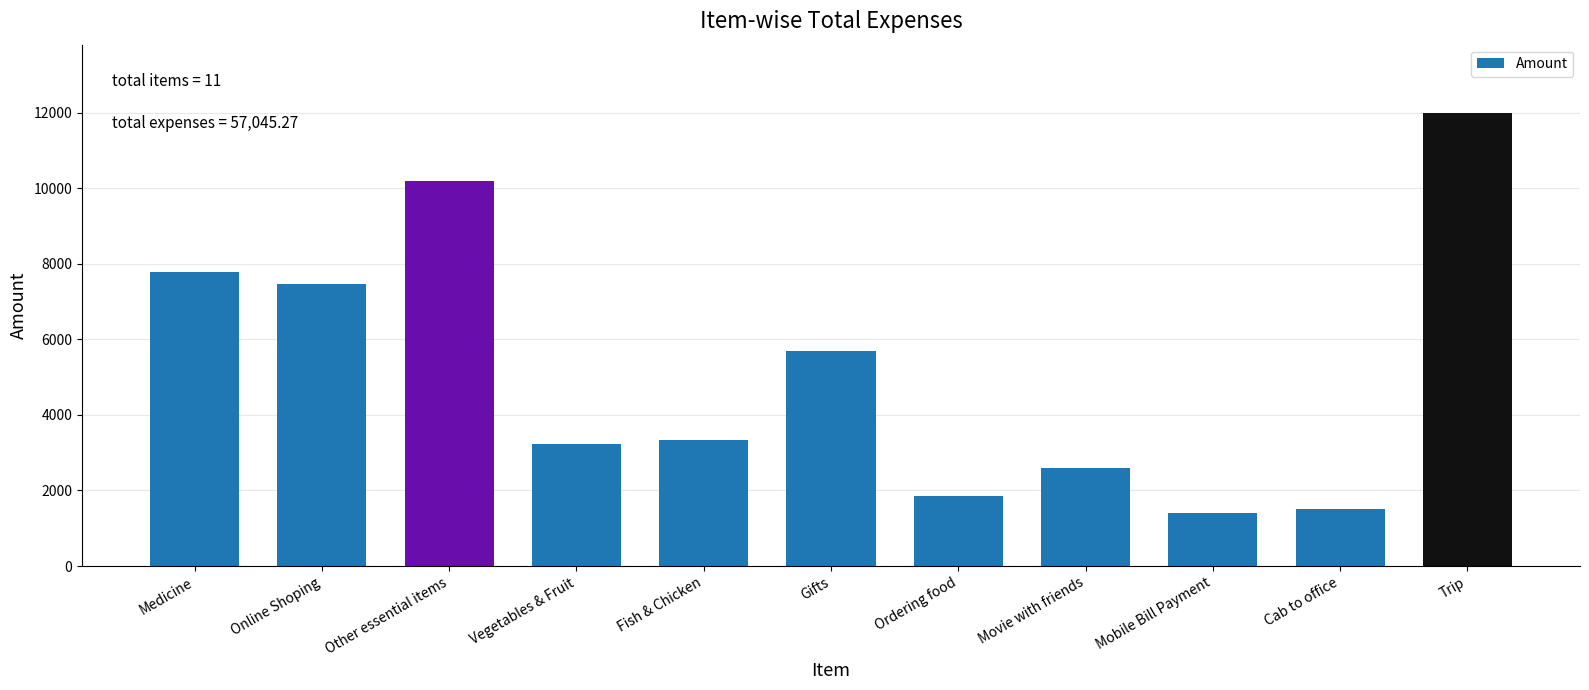

Reading left to right, extract all data points from this chart.

7775.0	7464.0	10194.1	3217.0	3342.0	5688.0	1857.0	2586.0	1411.3	1510.9	12000.0